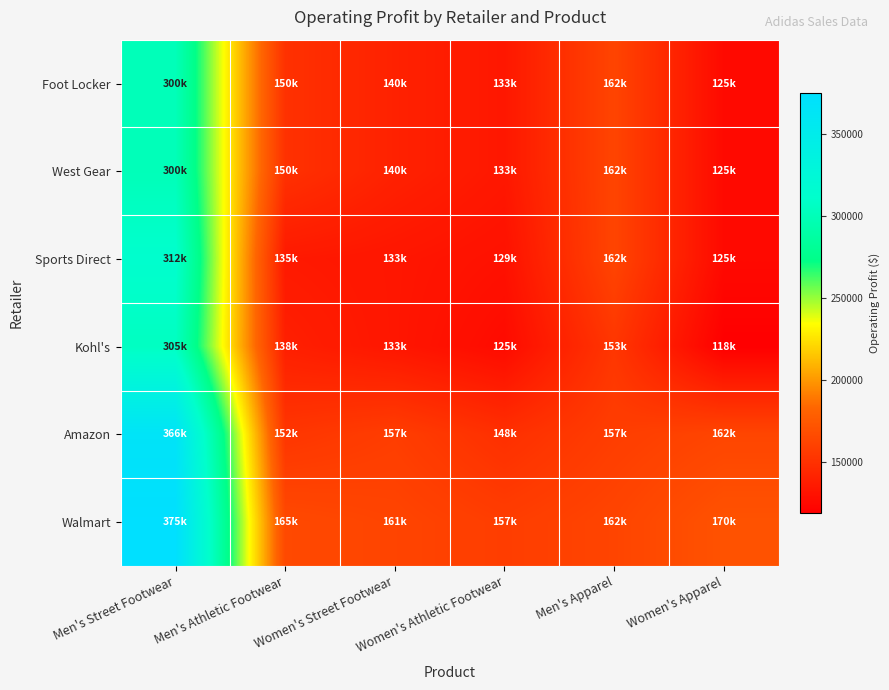

What is the greatest value displayed?

375000